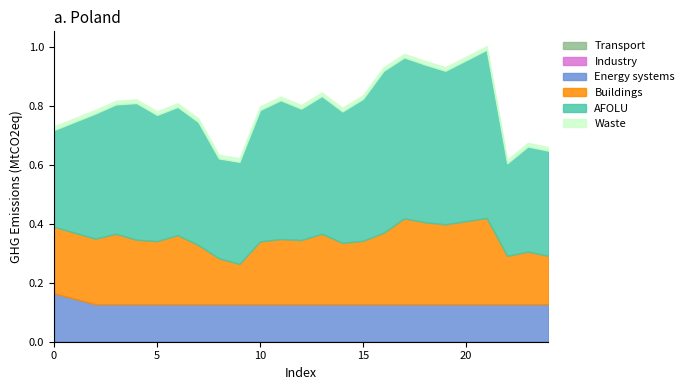

In Buildings, how many points are higher than both neighbors (excluding endpoints)?

7